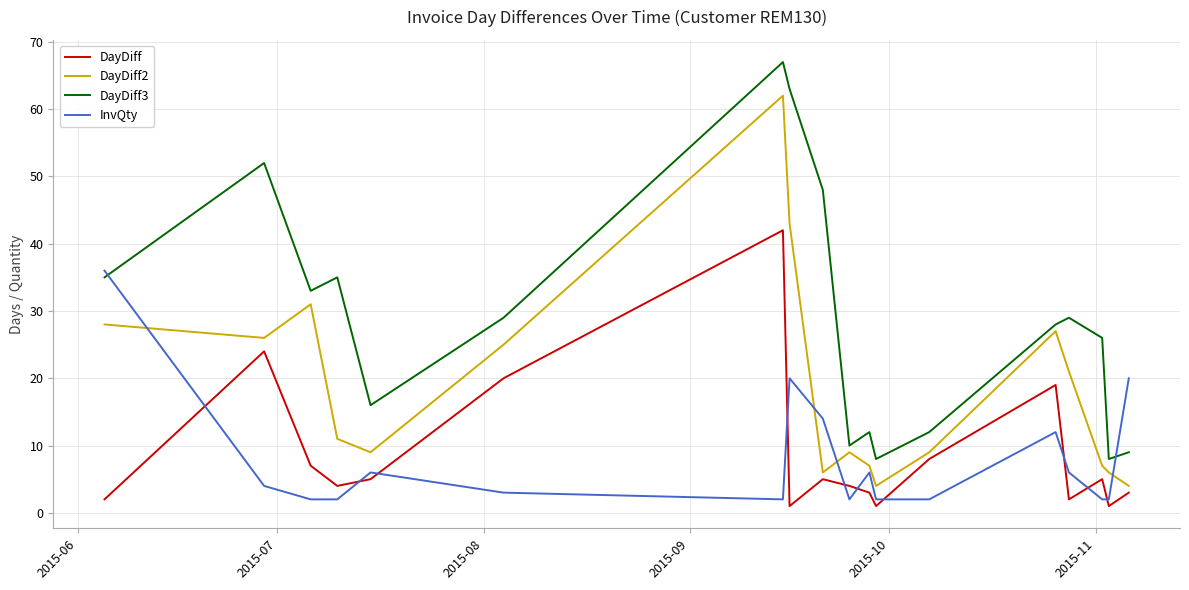

Count the number of data series in this chart.

4